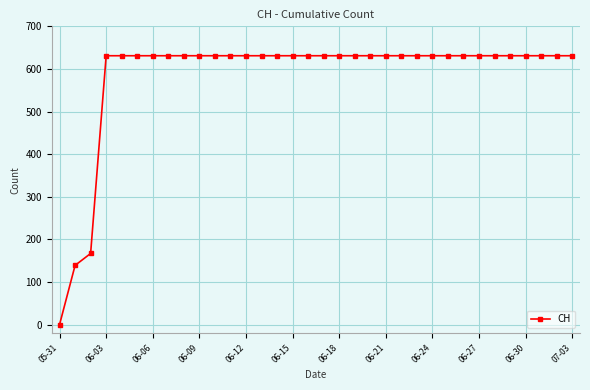

What is the value of the 21st point from the left?

631